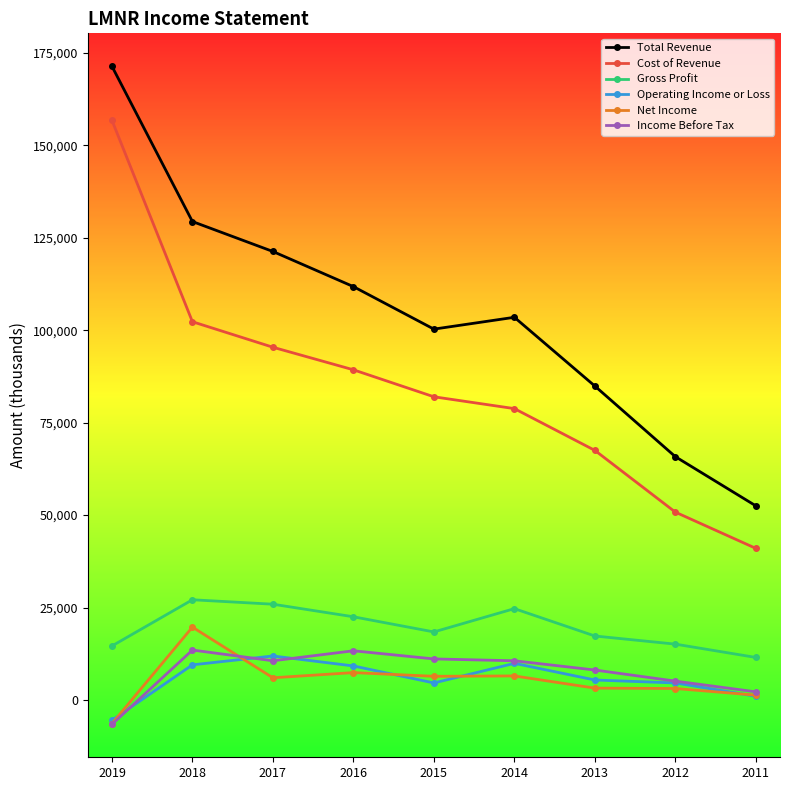

Where is the first local maximum for Total Revenue?

2014